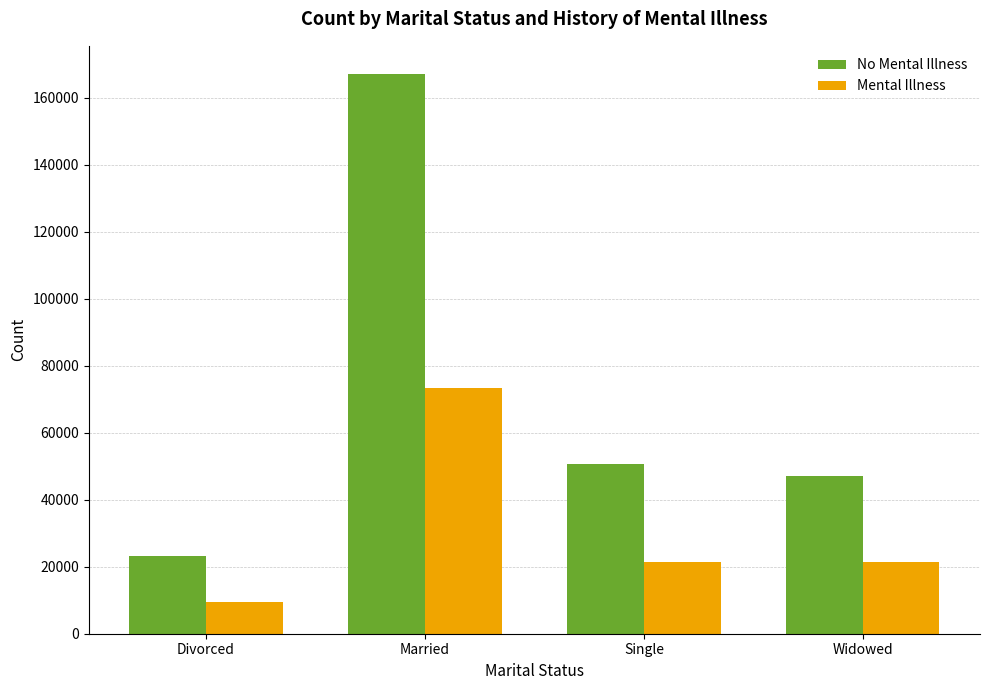

What value does the Mental Illness series have at Divorced, to the nearest 100?

9600